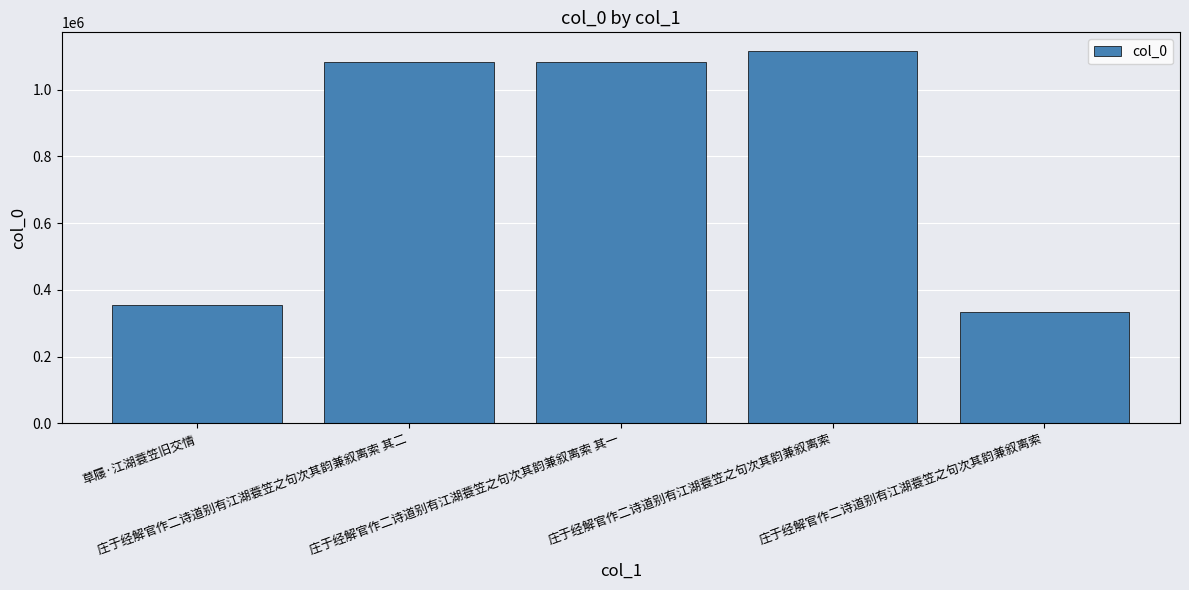

How many data points are less than 1081778?

2